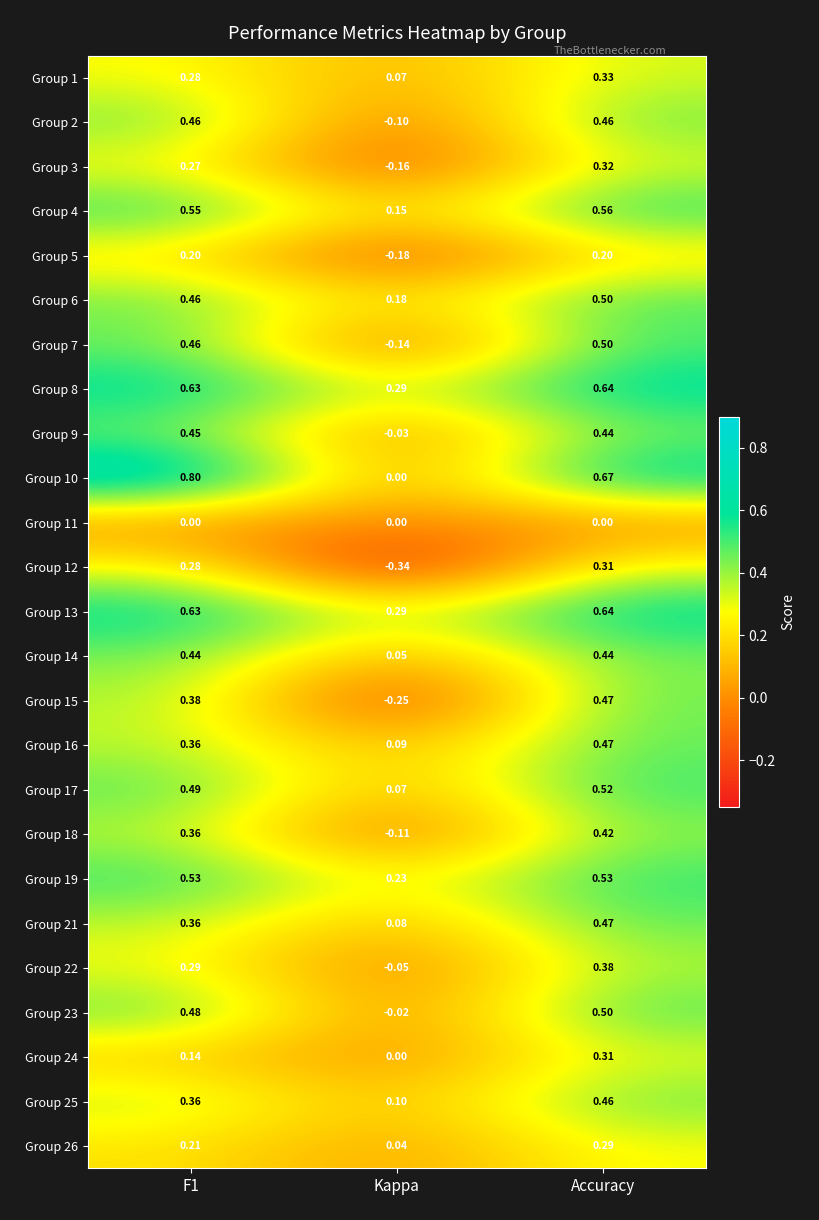

At which category does the chart reach its minimum across all series?

Kappa